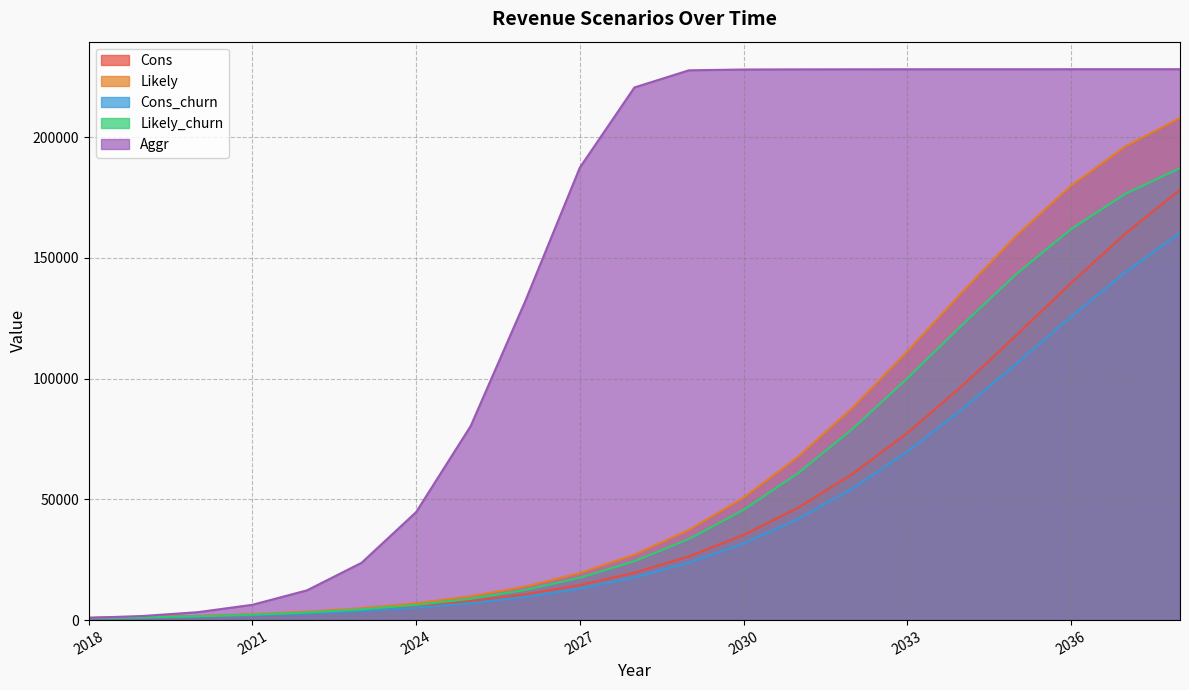

At how many categories does at least one series exceed 155100?

12